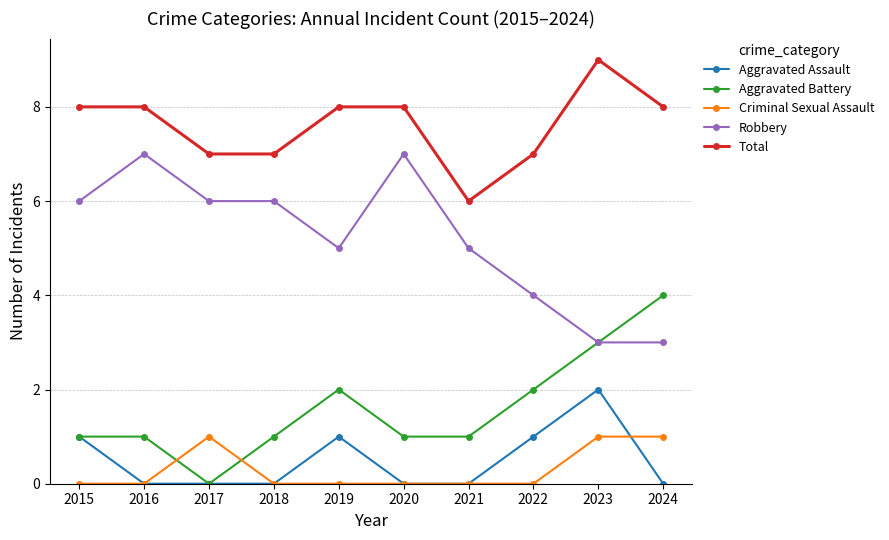

What is the highest value of the Robbery series?

7